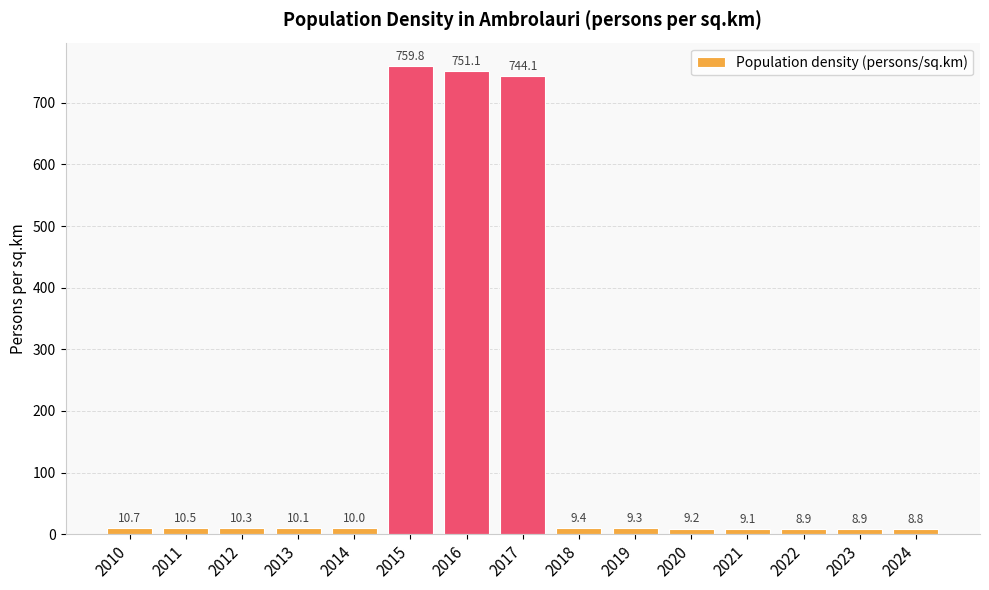

Reading left to right, list all the values displayed in this chart.

2010=10.7	2011=10.5	2012=10.3	2013=10.1	2014=10.0	2015=759.8	2016=751.1	2017=744.1	2018=9.4	2019=9.3	2020=9.2	2021=9.1	2022=8.9	2023=8.9	2024=8.8